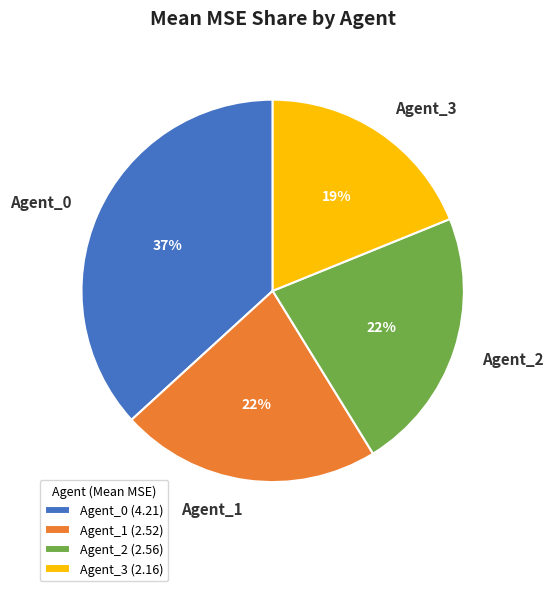

Count the number of slices in the pie.

4